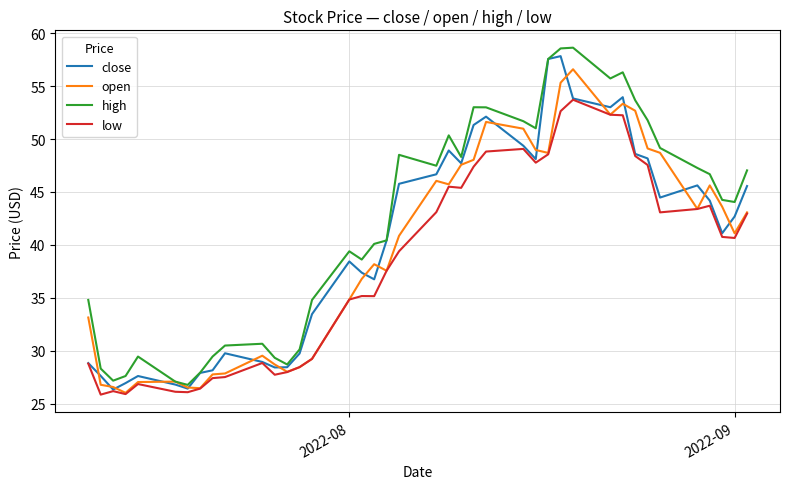

List the series in order of their peak value, lowest first.

low, open, close, high